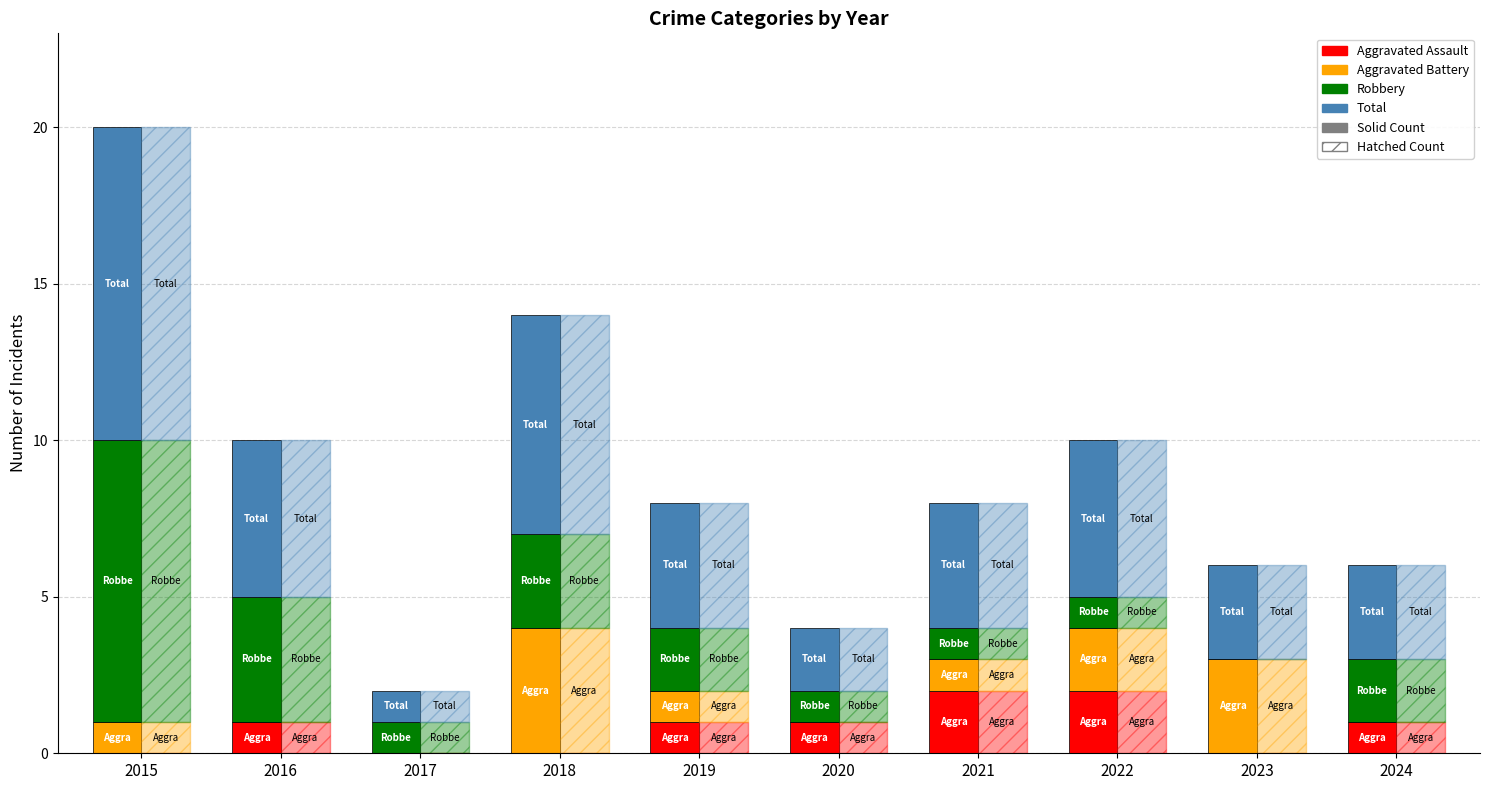

Does the chart contain any negative values?

No